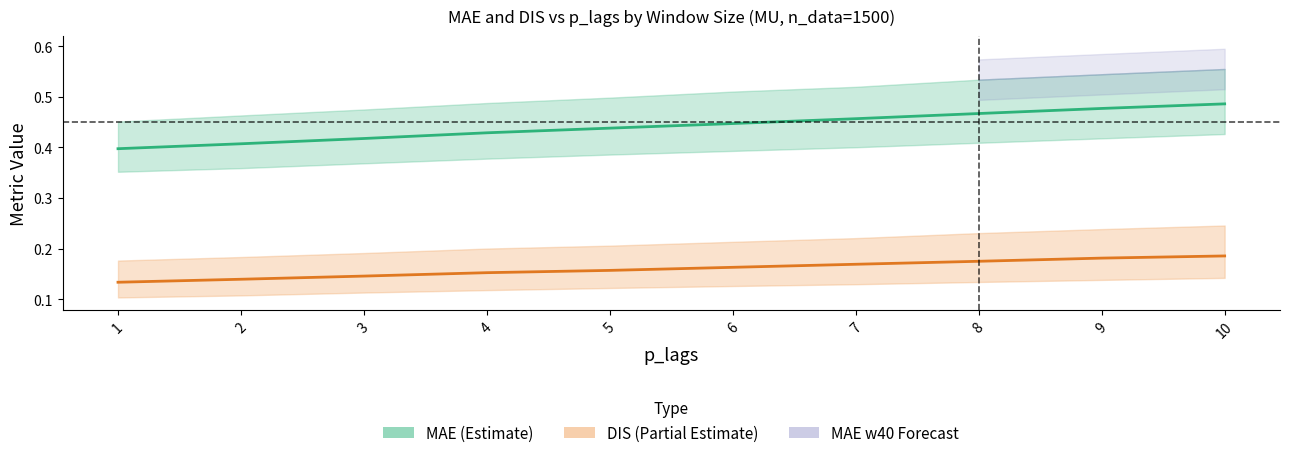

What is the difference between the highest and lowest values at 10?

0.3